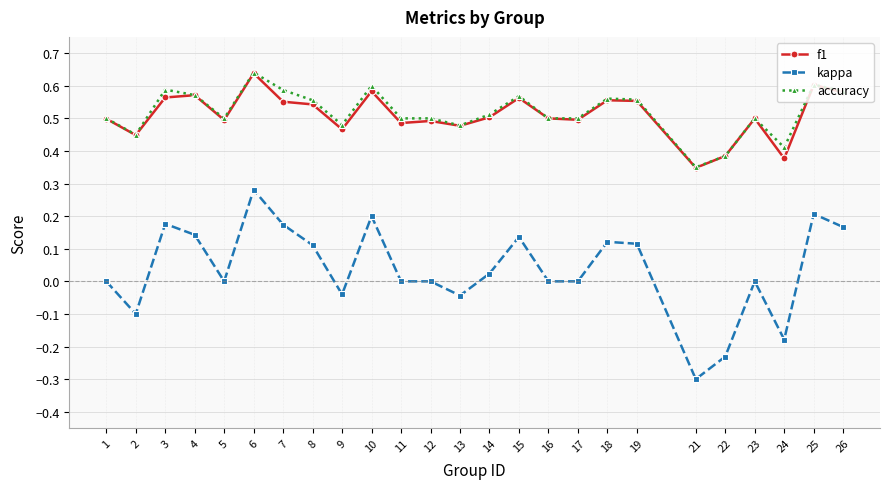

The value of accuracy at 2 is 0.5. True or false?

True